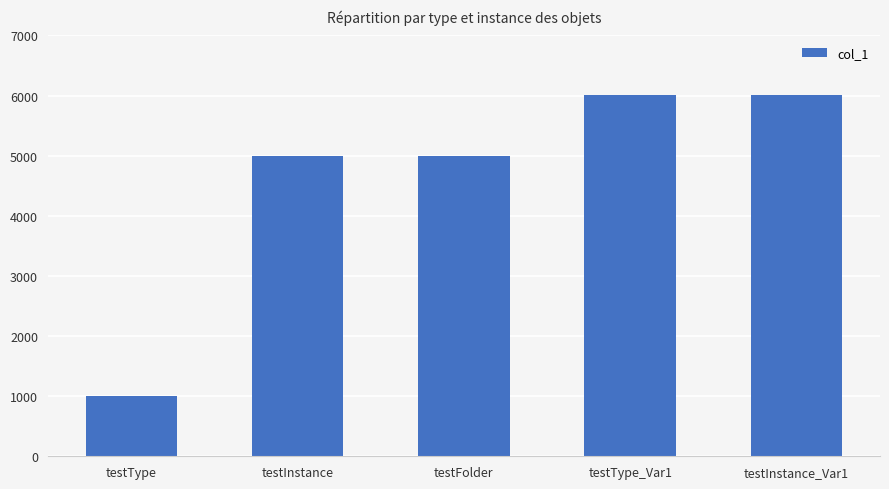

How many data points are less than 5002?

2